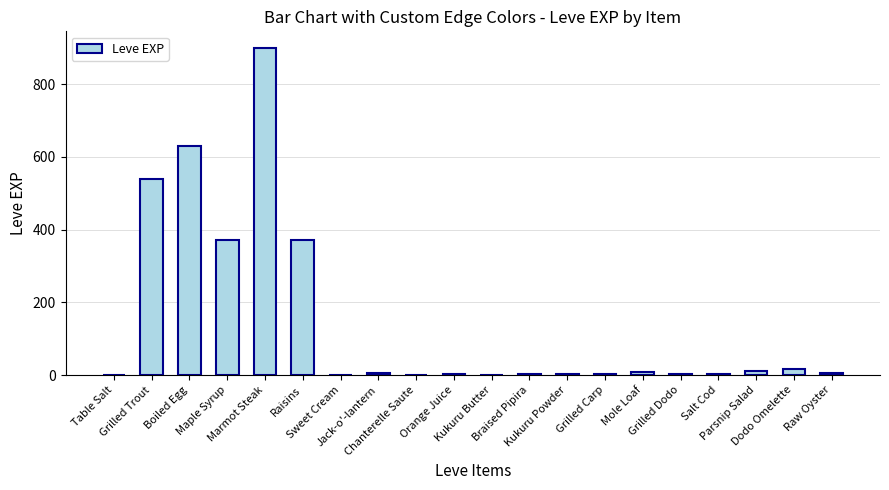

Is it true that the value at Jack-o'-lantern is 6?

True